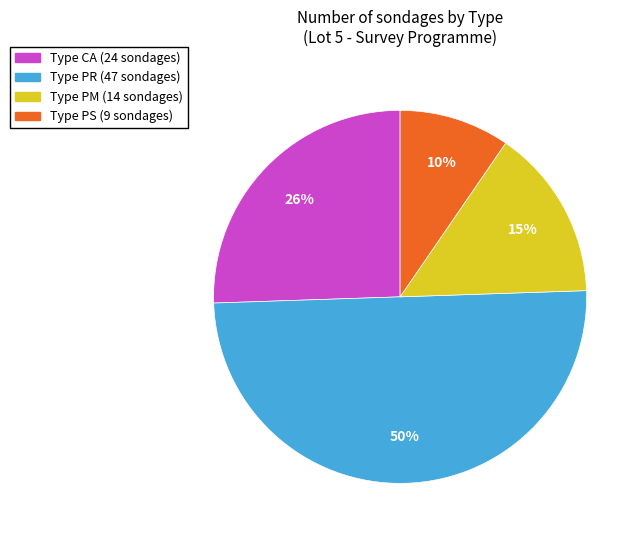

To the nearest percent, what is the average slice percentage?

25%